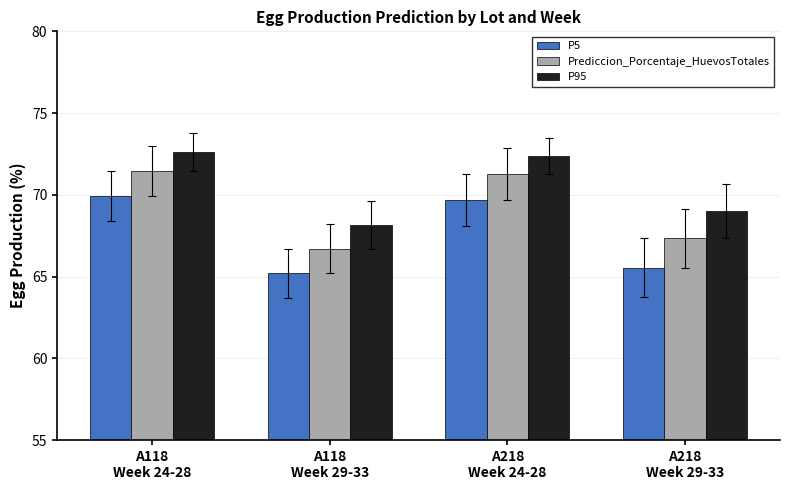

At which category is the sum across all series the highest?

A118
Week 24-28